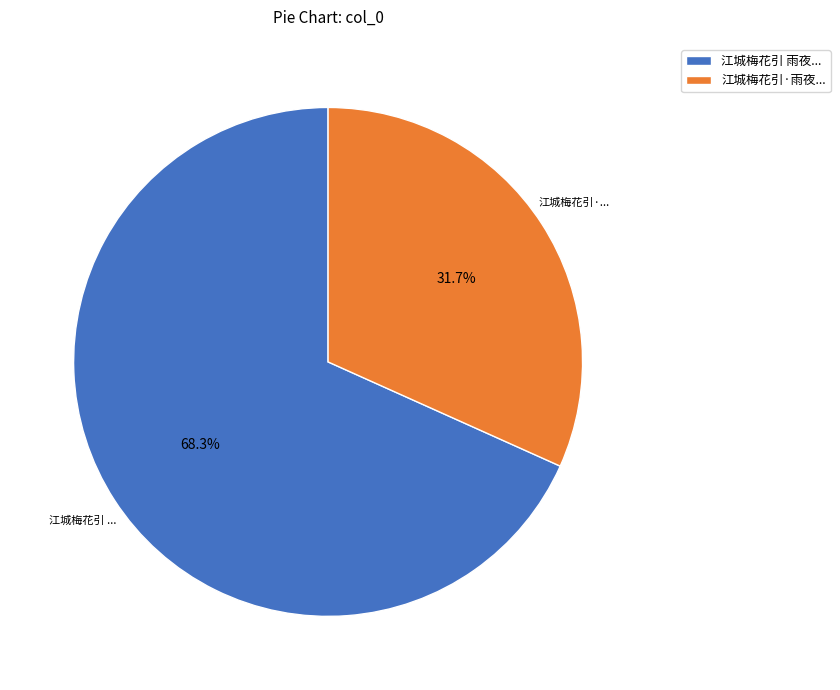

Approximately how many times larger is the value at 江城梅花引 雨夜... compared to 江城梅花引·雨夜...?

2.2